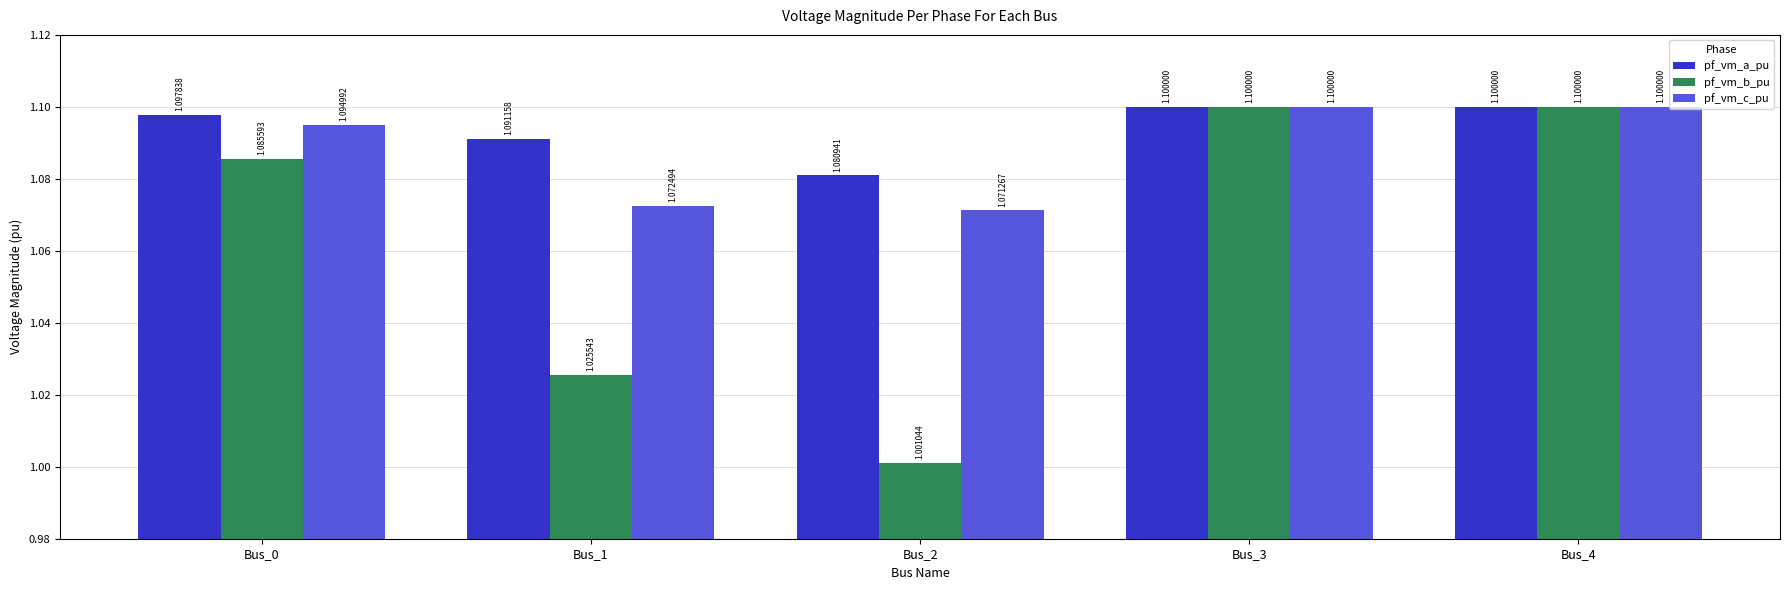

How many data points does each series have?

5